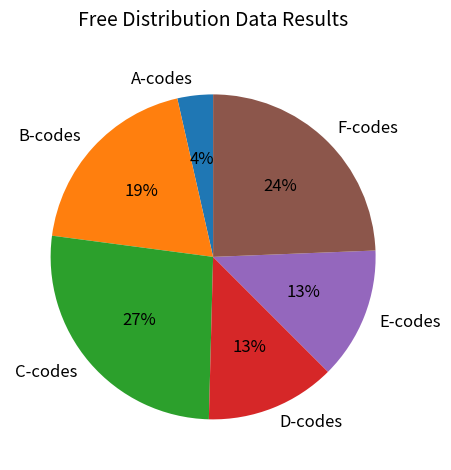

Does D-codes account for over 50% of the chart?

No